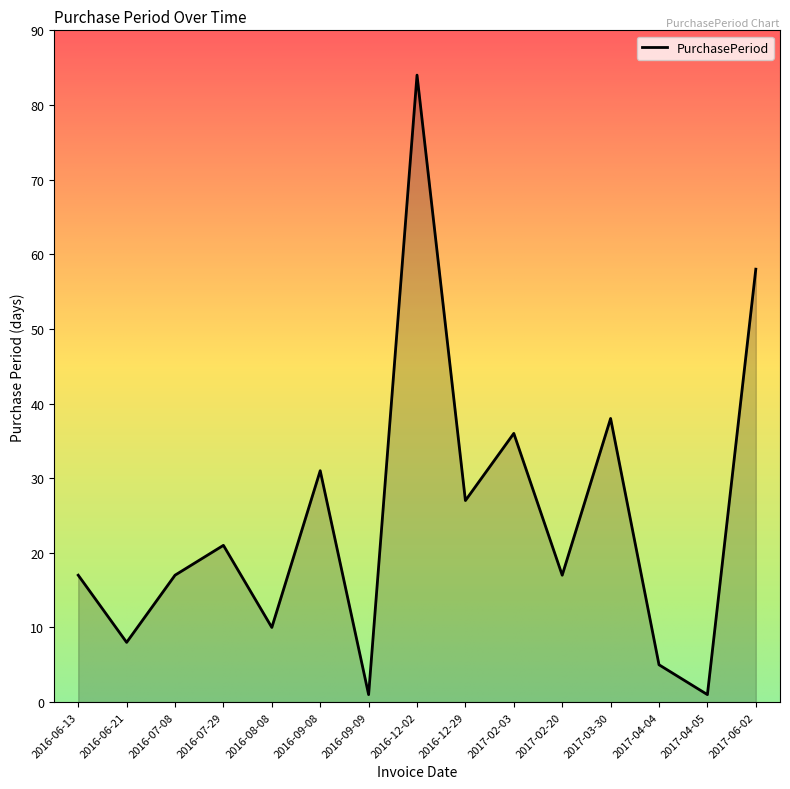

At which category does the data reach its first local valley?

2016-06-21